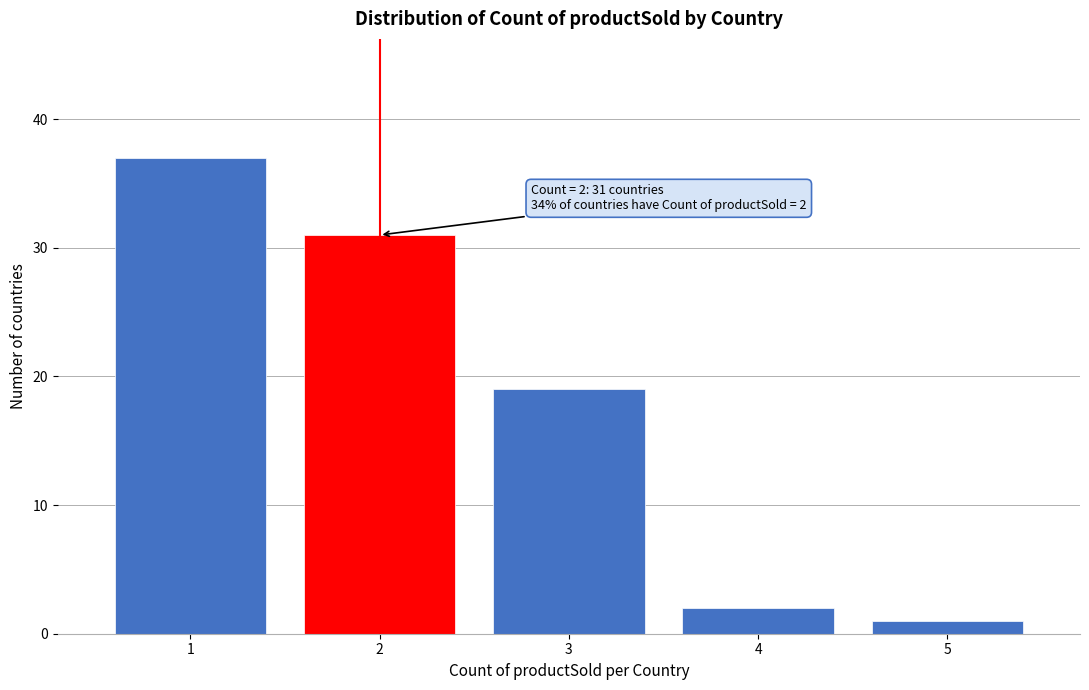

Reading left to right, transcribe all the data shown in this chart.

1=37	2=31	3=19	4=2	5=1